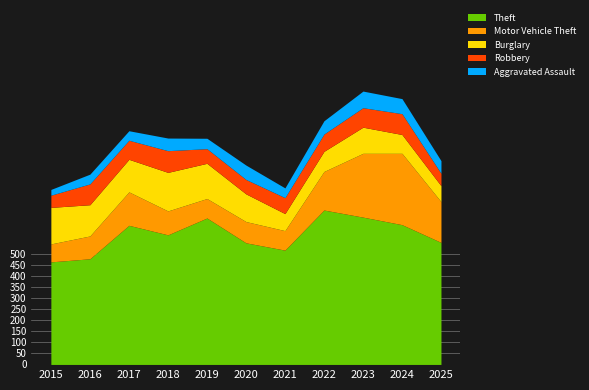

What is the spread (max minus min) of values at 2022?

637